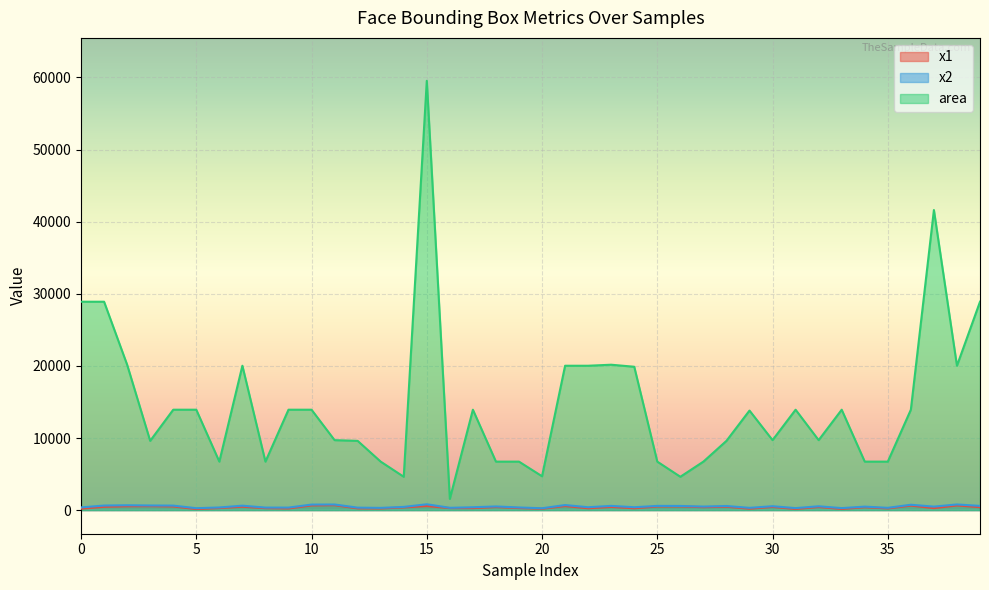

The area series shows 28900 at 1. True or false?

True